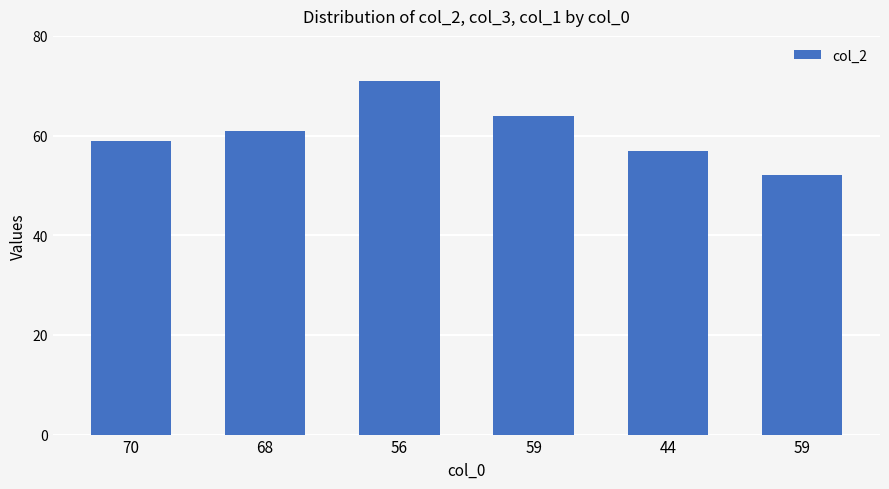

What is the value of the 2nd bar from the left?

61